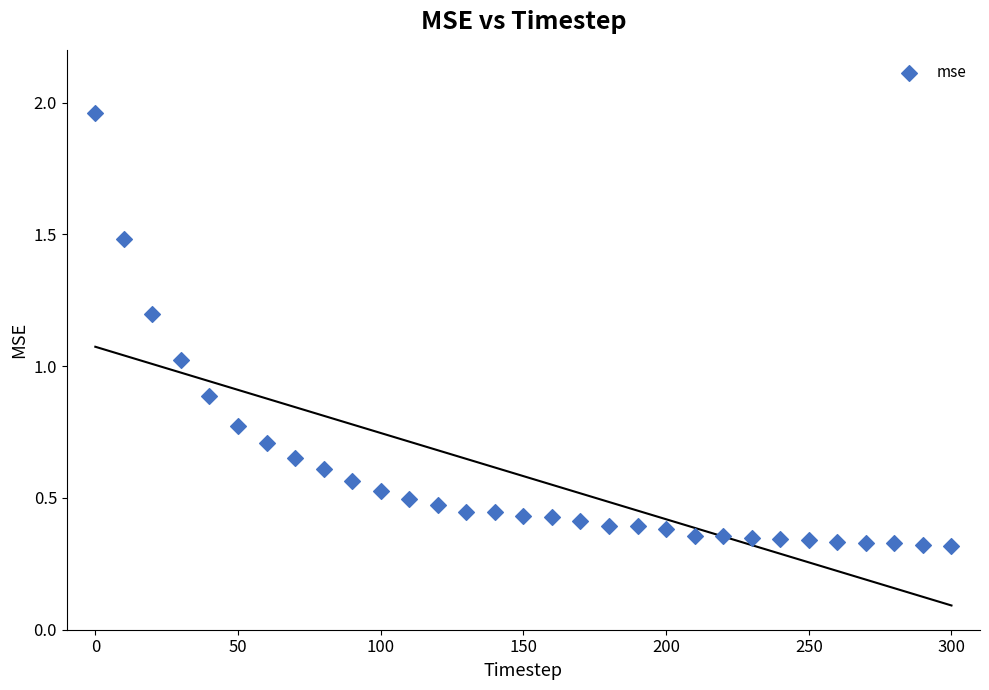

What is the range of Y values (max minus min)?

1.6